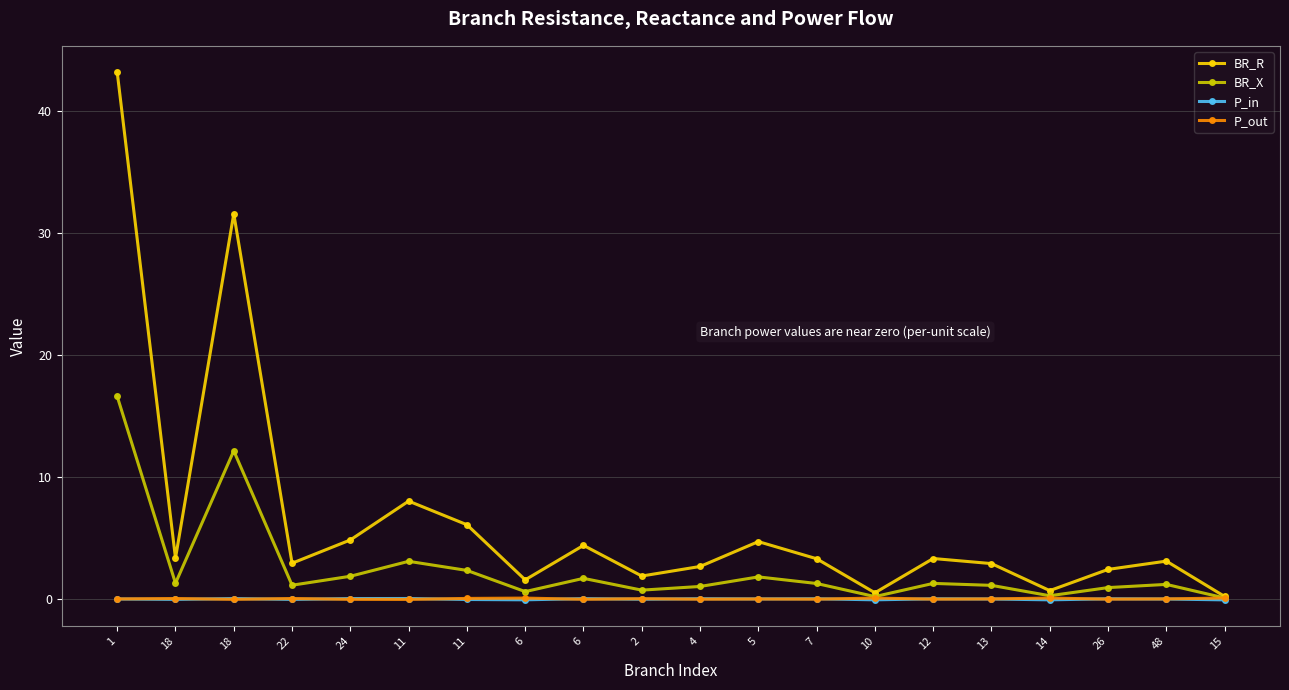

What are all the series names shown in the legend?

BR_R, BR_X, P_in, P_out